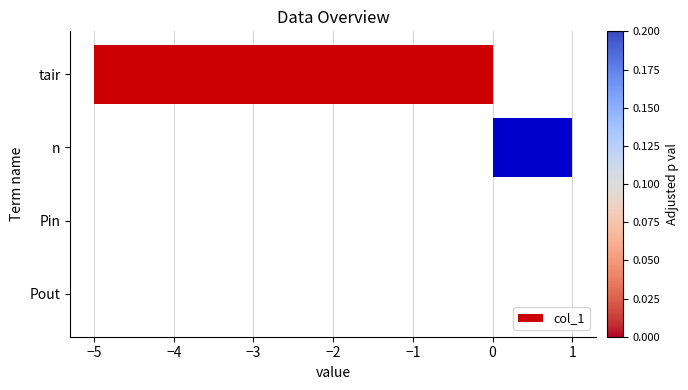

Reading top to bottom, extract all data points from this chart.

tair=-5	n=1	Pin=0	Pout=0